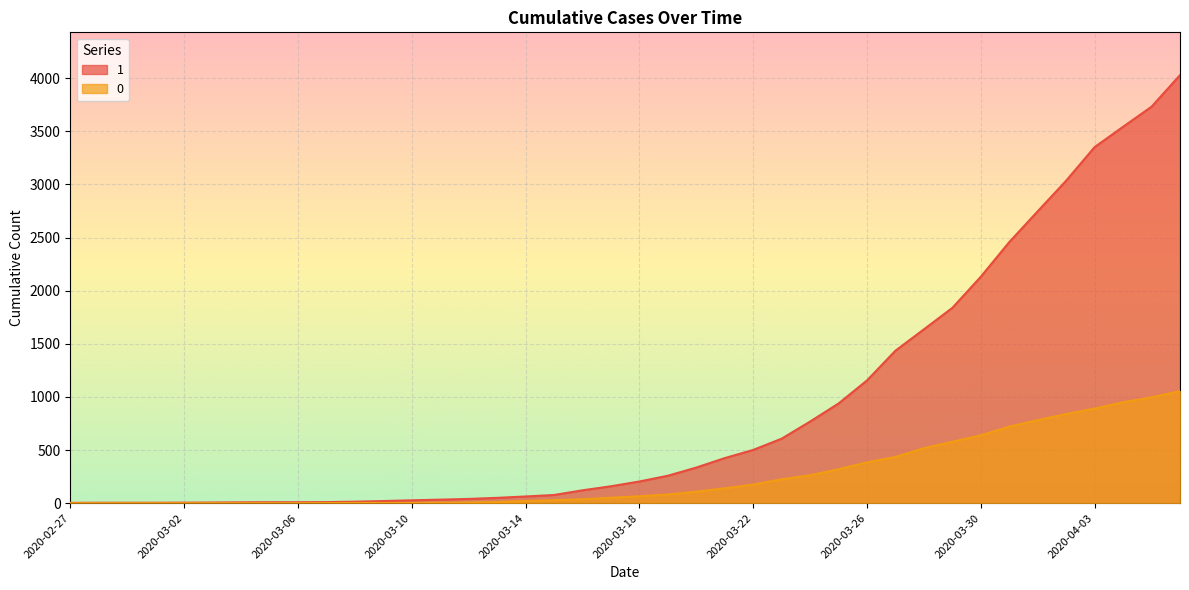

At which category is the sum across all series the highest?

2020-04-06